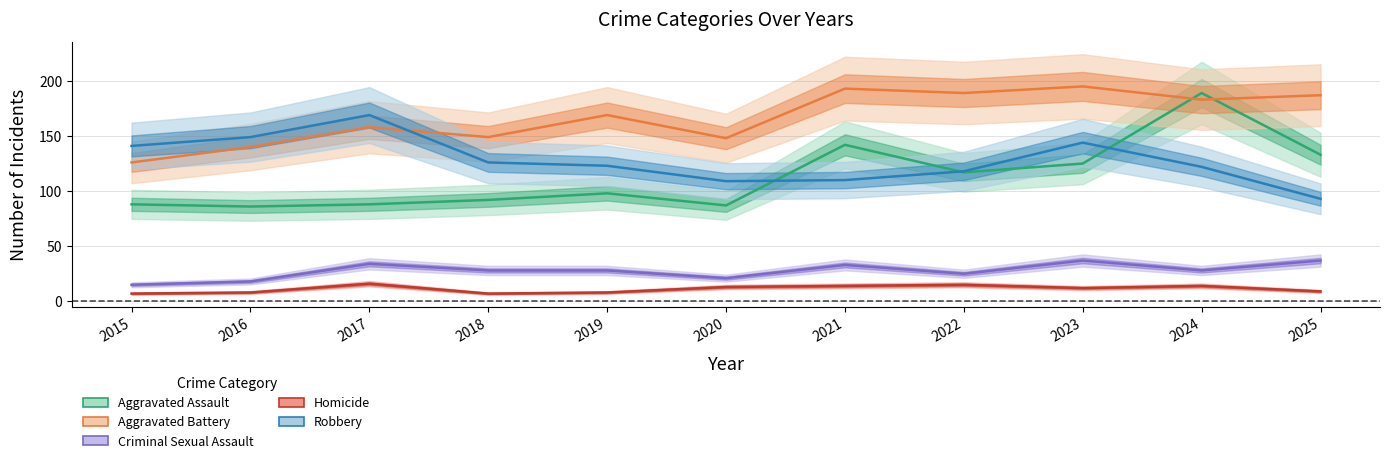

What are all the series names shown in the legend?

Aggravated Assault, Aggravated Battery, Criminal Sexual Assault, Homicide, Robbery